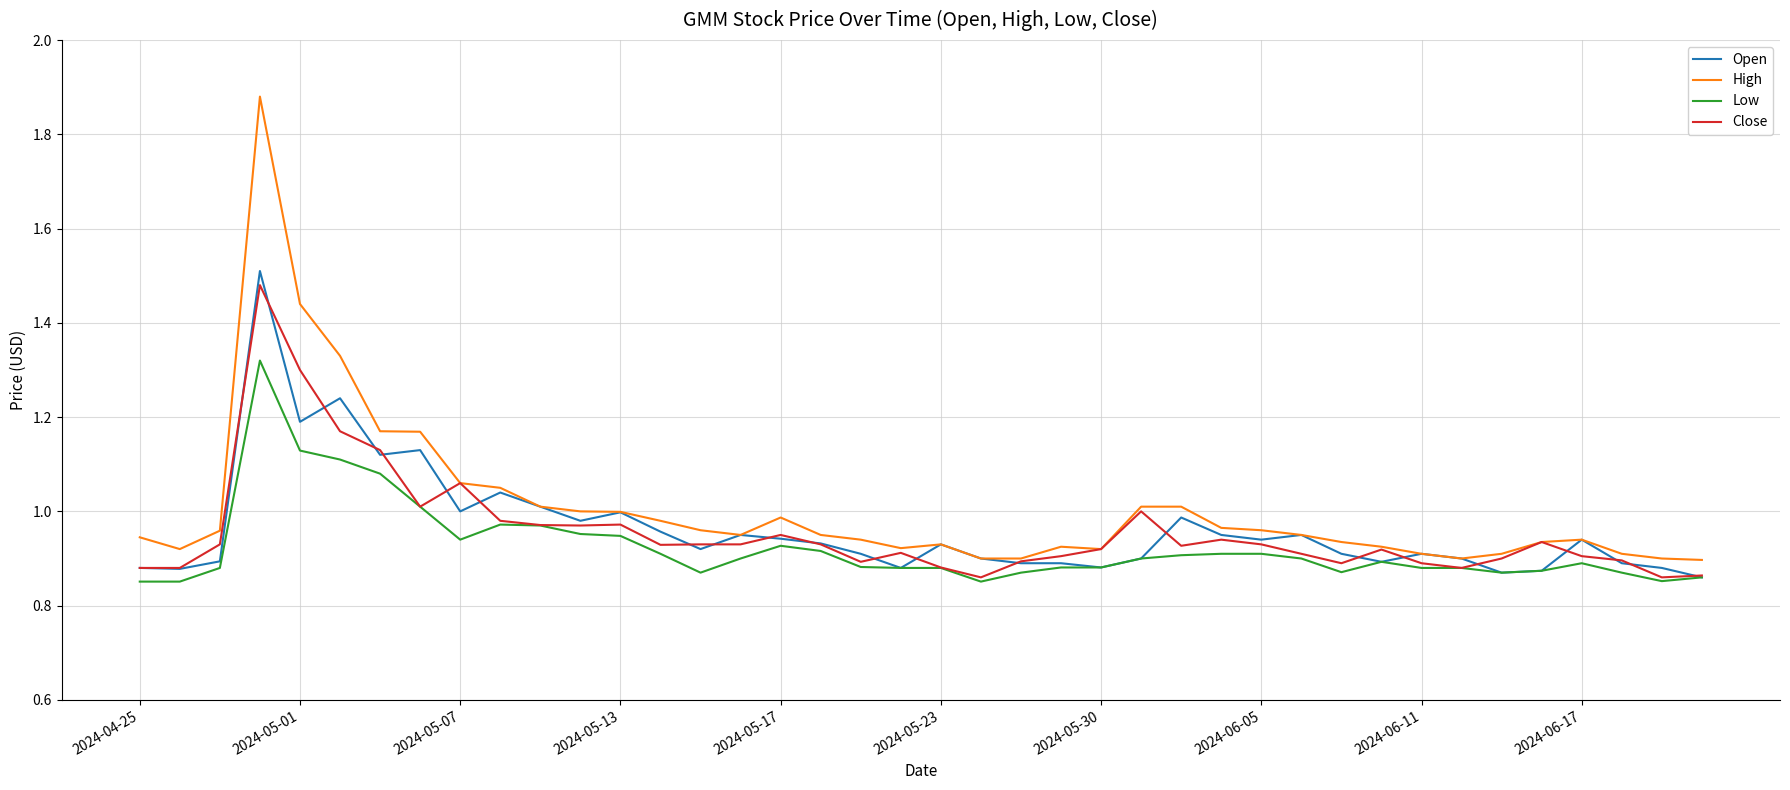

Which series has the widest spread of values?

High